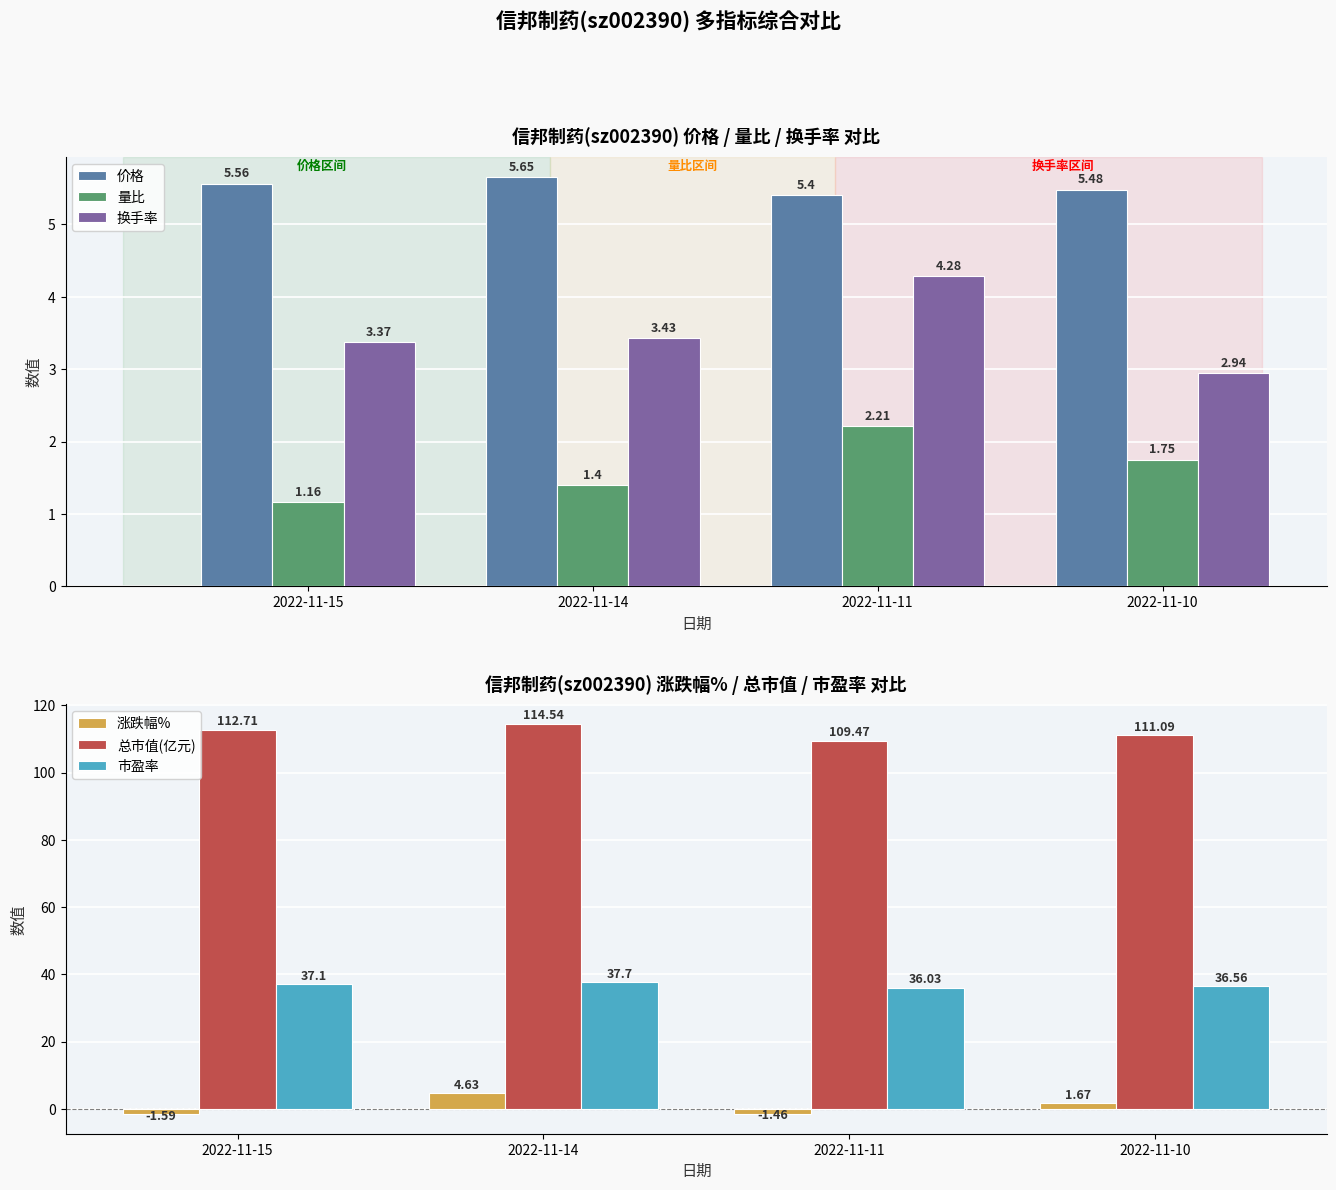

What is the approximate value of 换手率 at 2022-11-10?

2.9